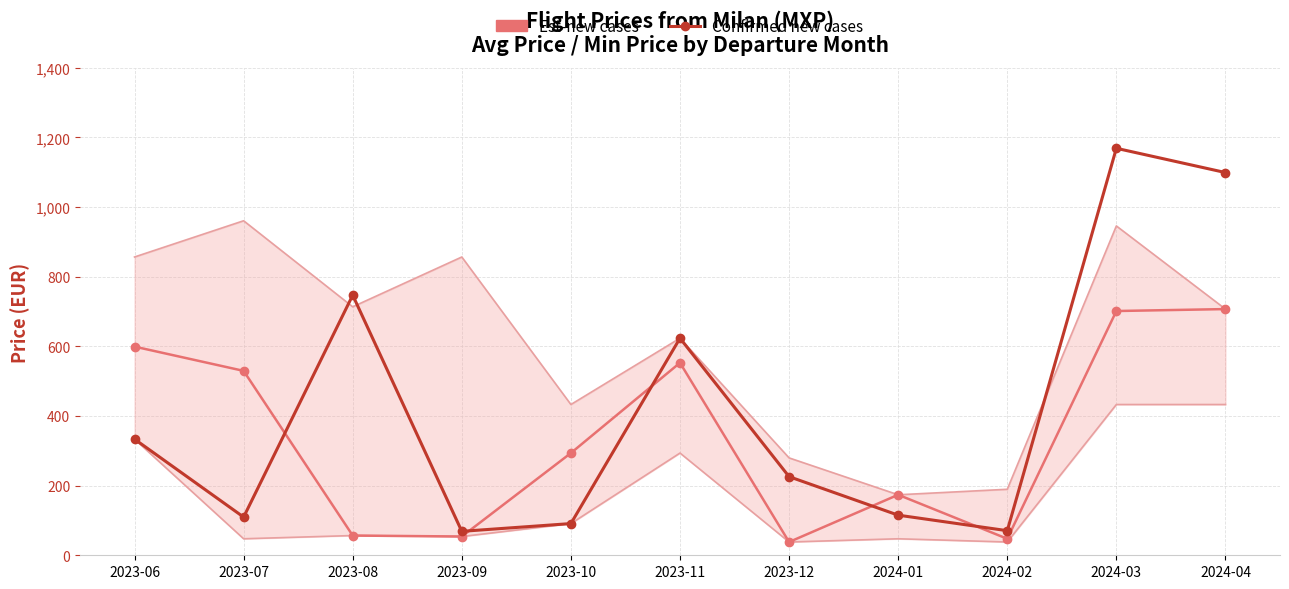

The value of Est-new cases at 2024-01 is 173.7. True or false?

True